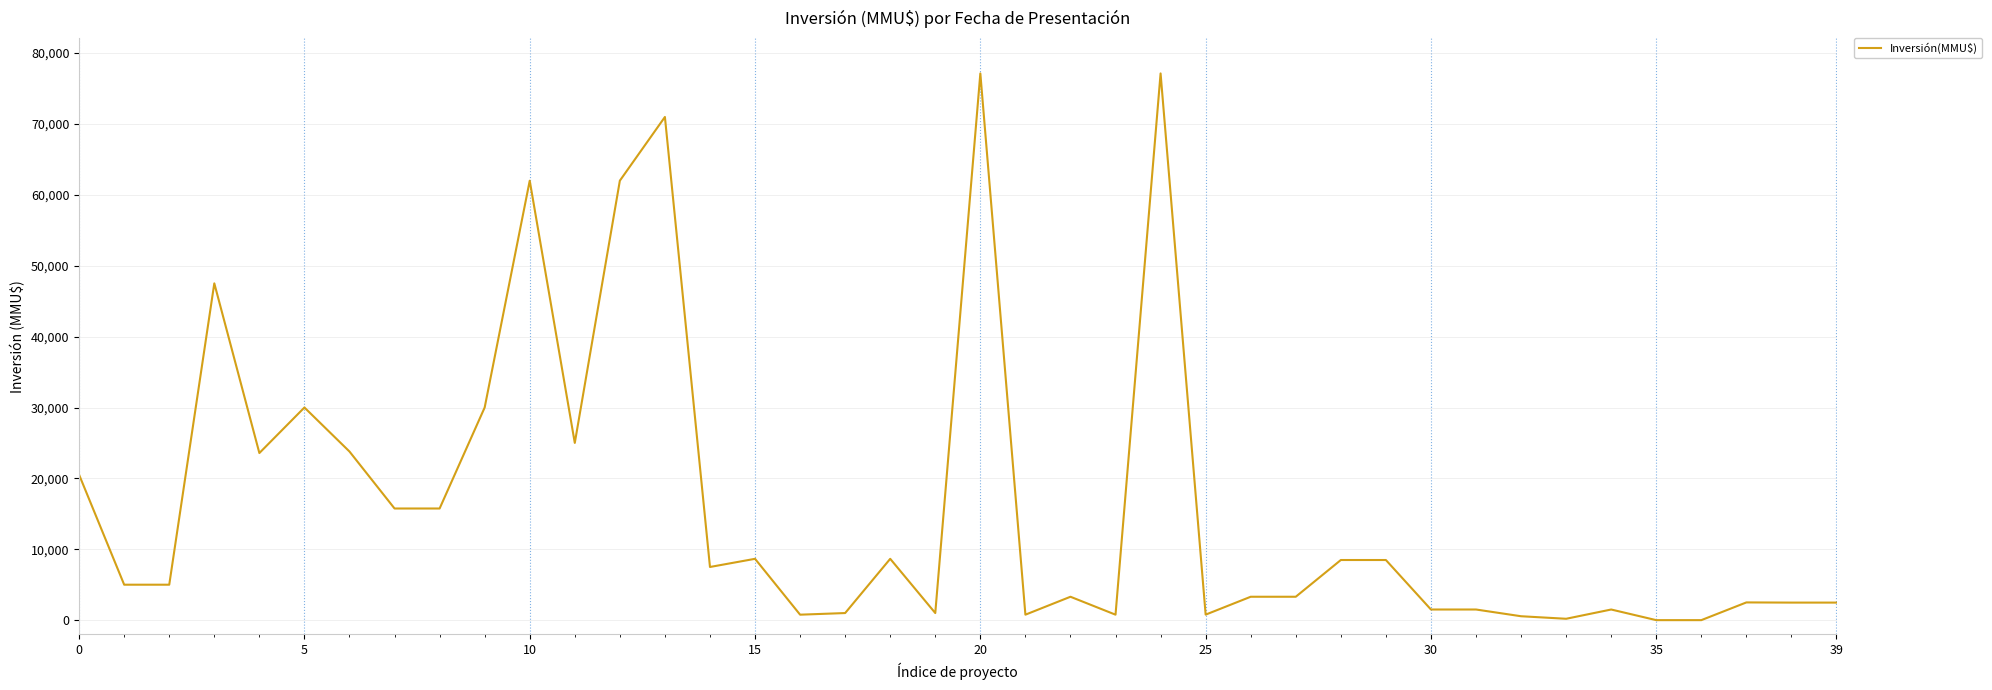

What is the difference between the maximum and minimum values?

77133